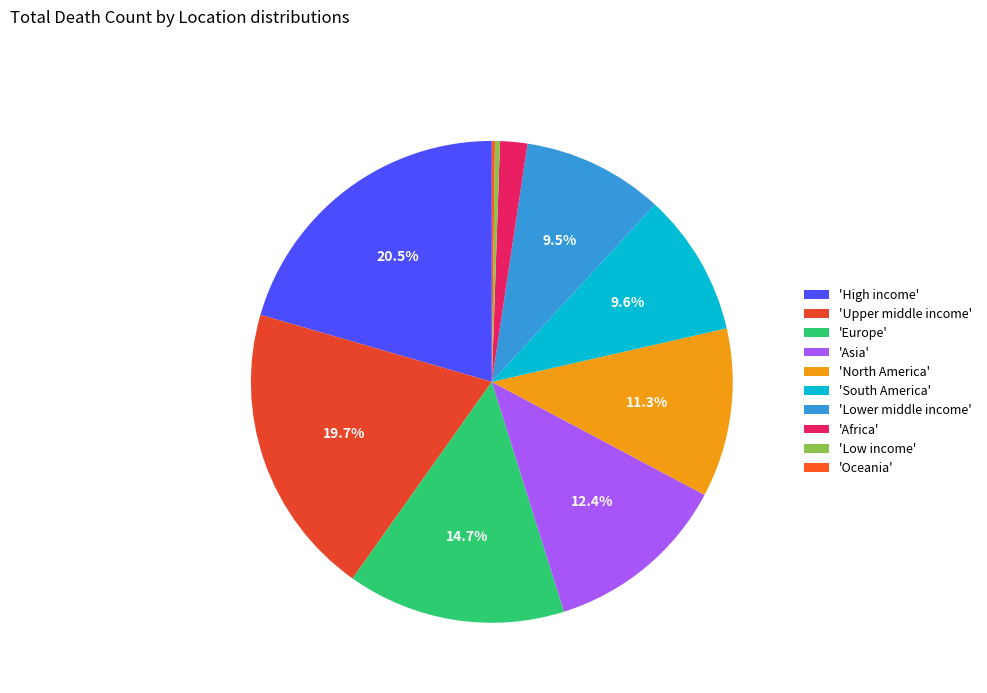

How many slices are in this pie chart?

10